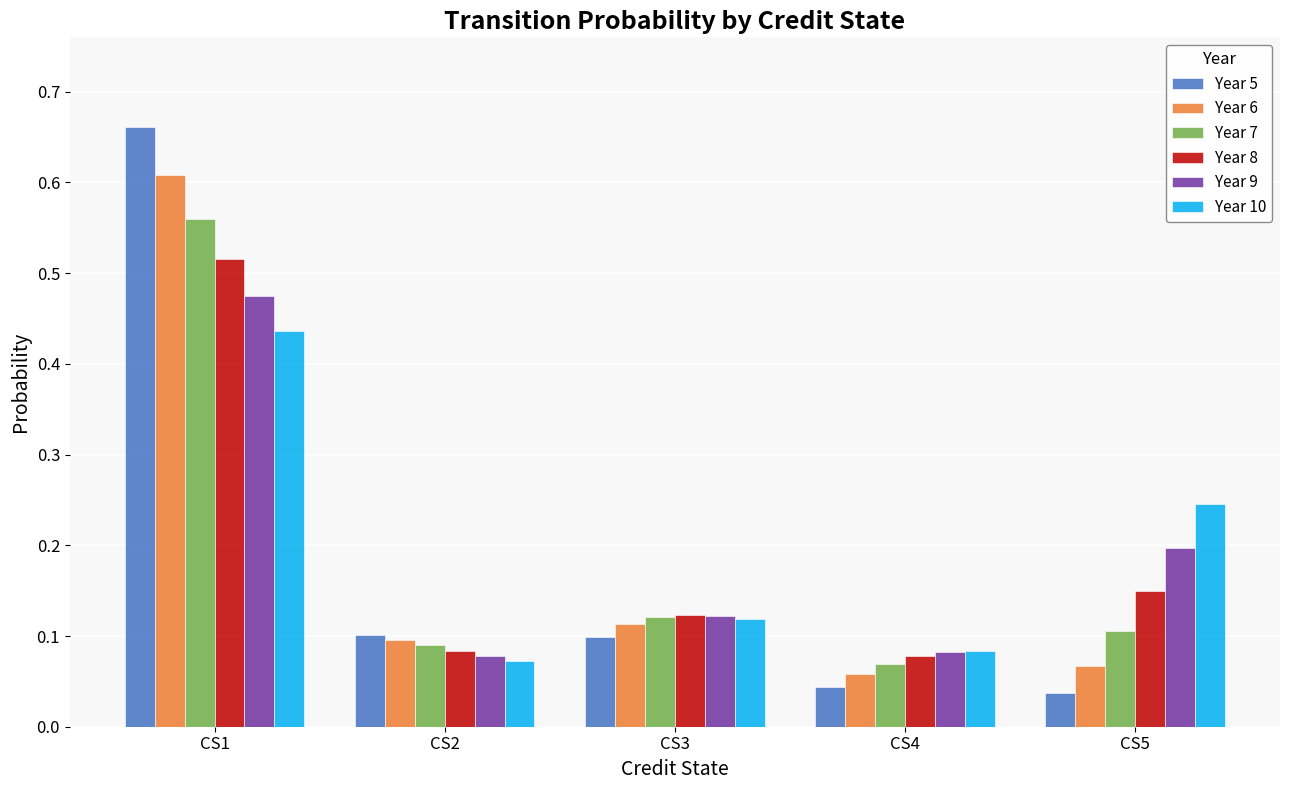

How many groups of bars are there?

5